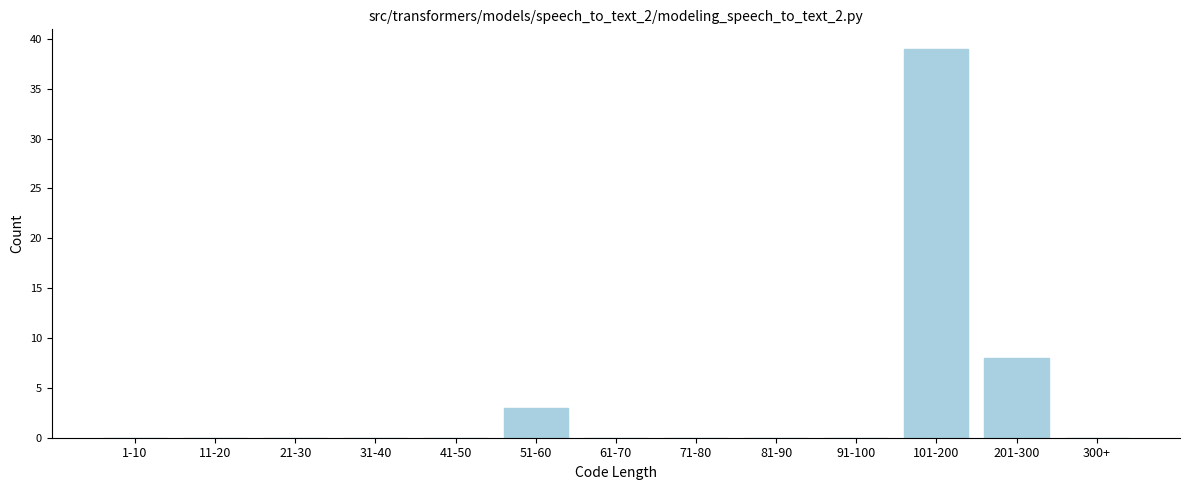

Reading left to right, transcribe all the data shown in this chart.

1-10=0	11-20=0	21-30=0	31-40=0	41-50=0	51-60=3	61-70=0	71-80=0	81-90=0	91-100=0	101-200=39	201-300=8	300+=0